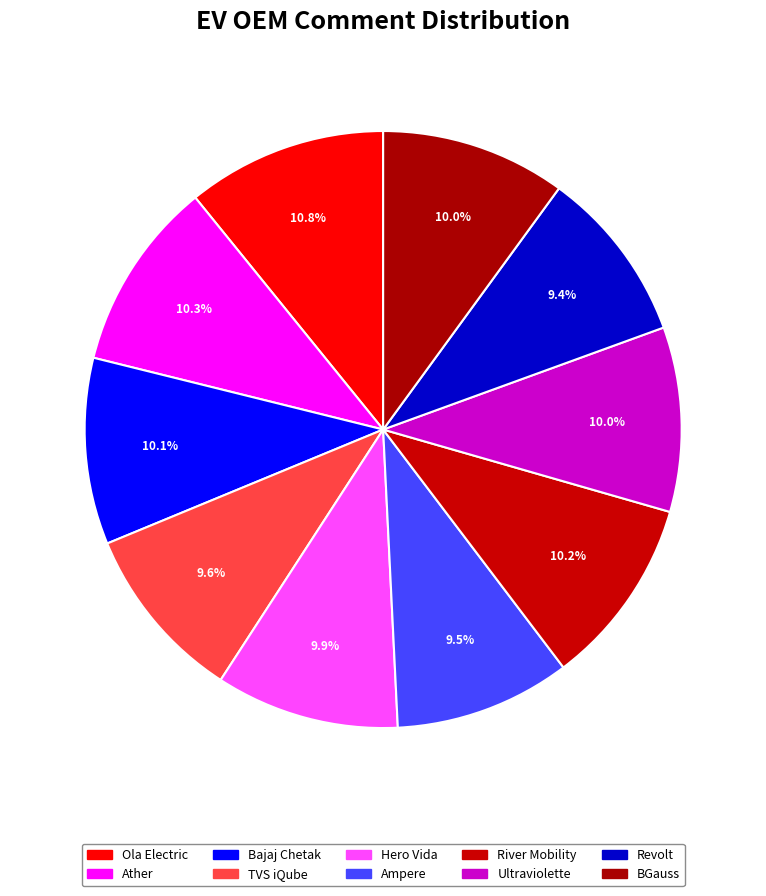

How many slices are in this pie chart?

10